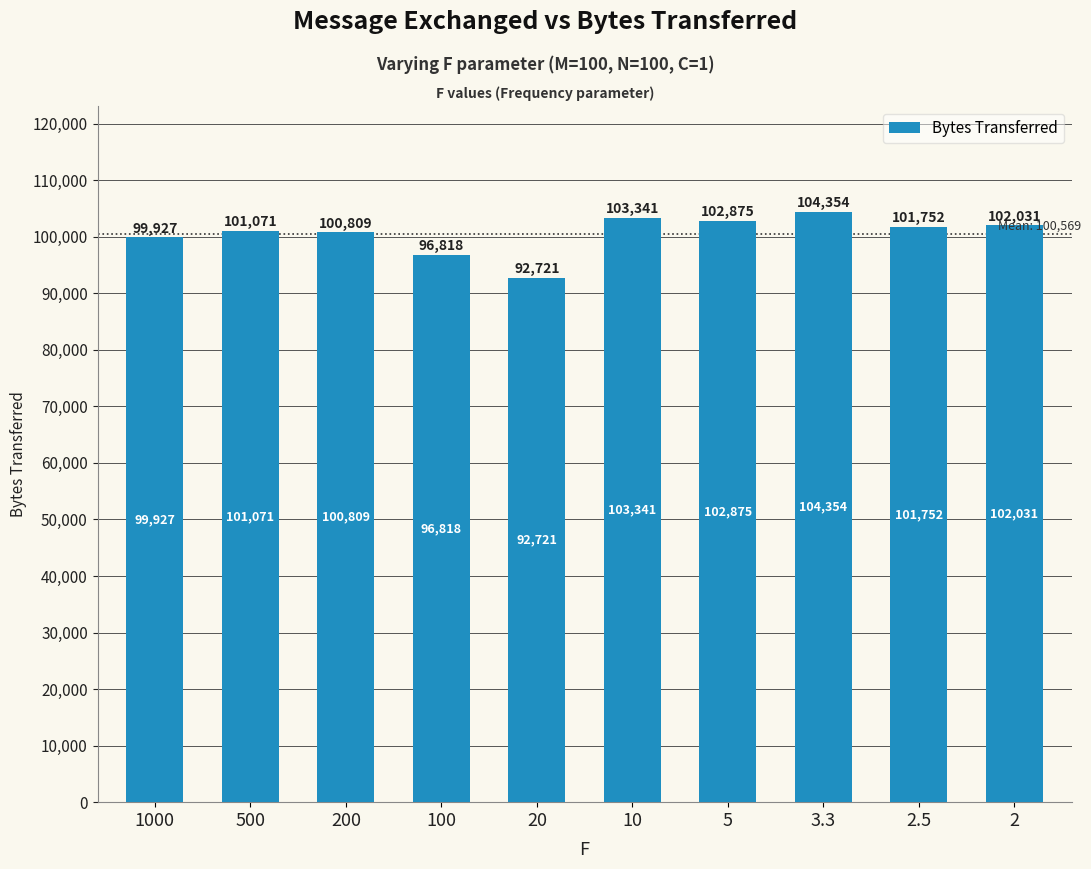

Does the chart contain any negative values?

No